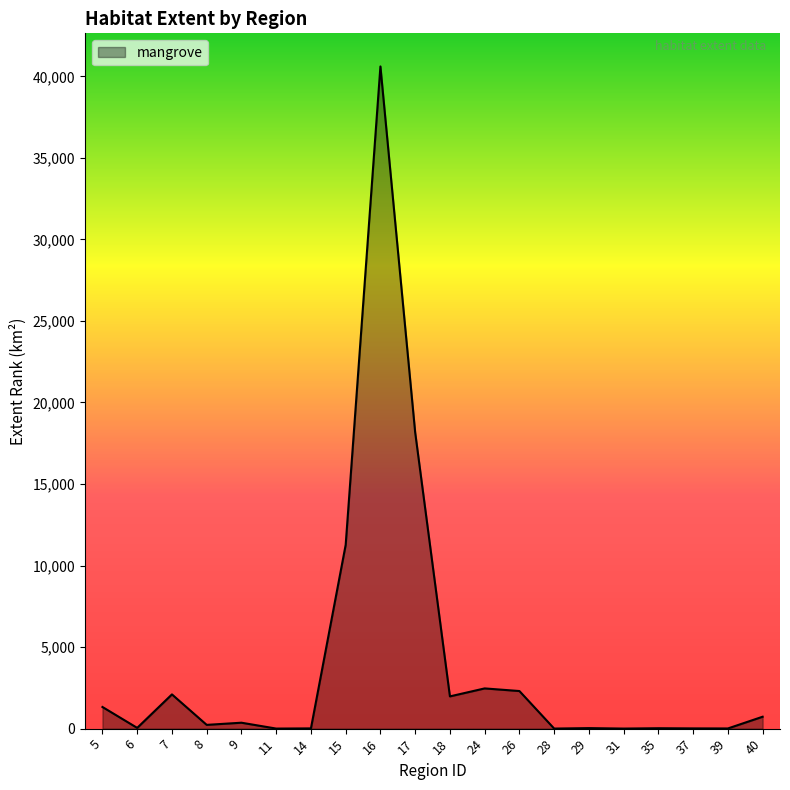

Which category has the highest value across all series?

16